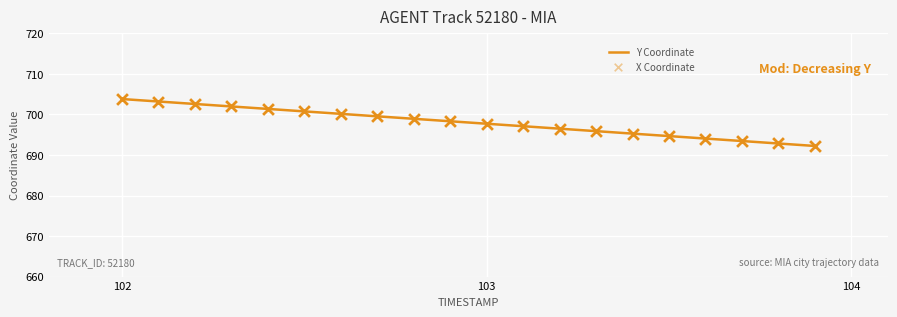

Which series has the largest total across all categories?

Y Coordinate